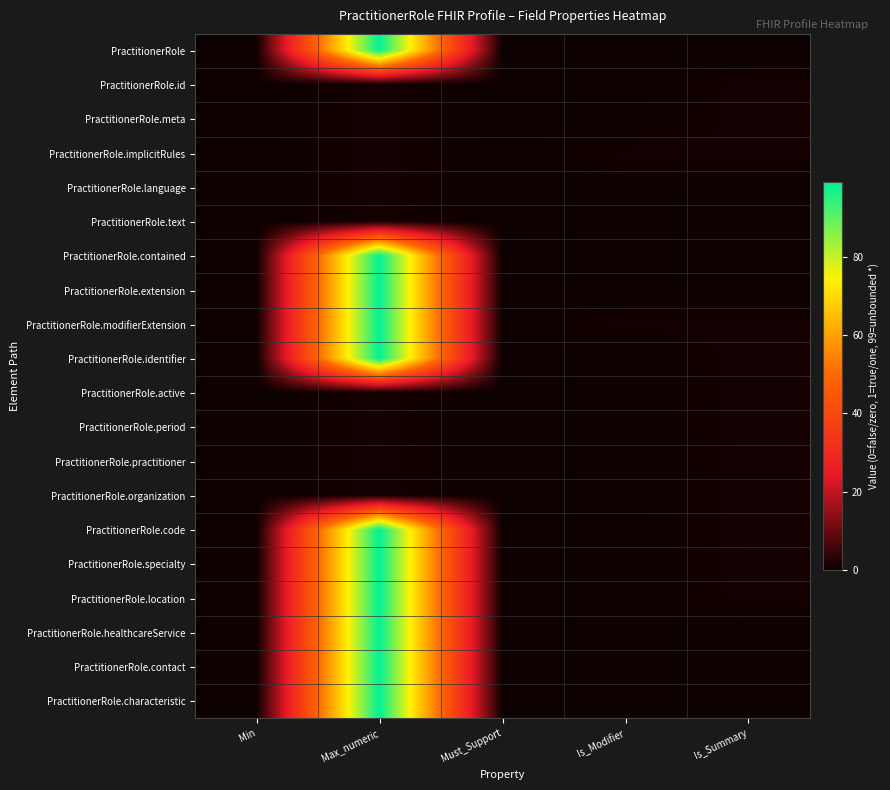

At which category is the sum across all series the highest?

Max_numeric